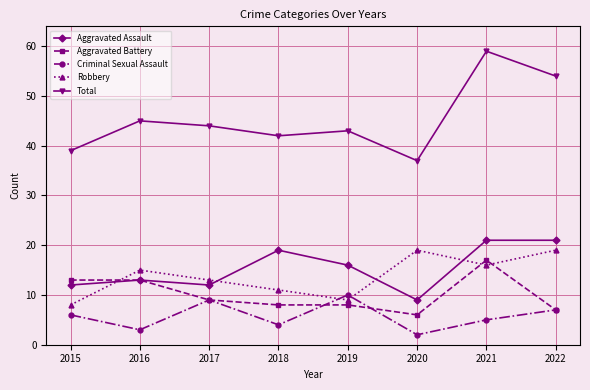

Which series has the widest spread of values?

Total